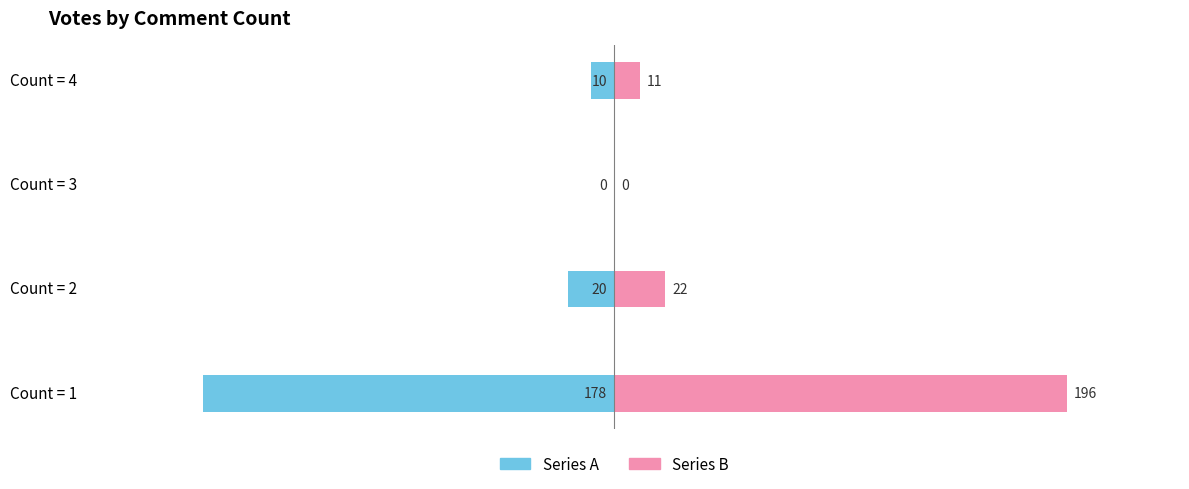

True or false: Count (series B) has a value of 196 at Count = 1.

True